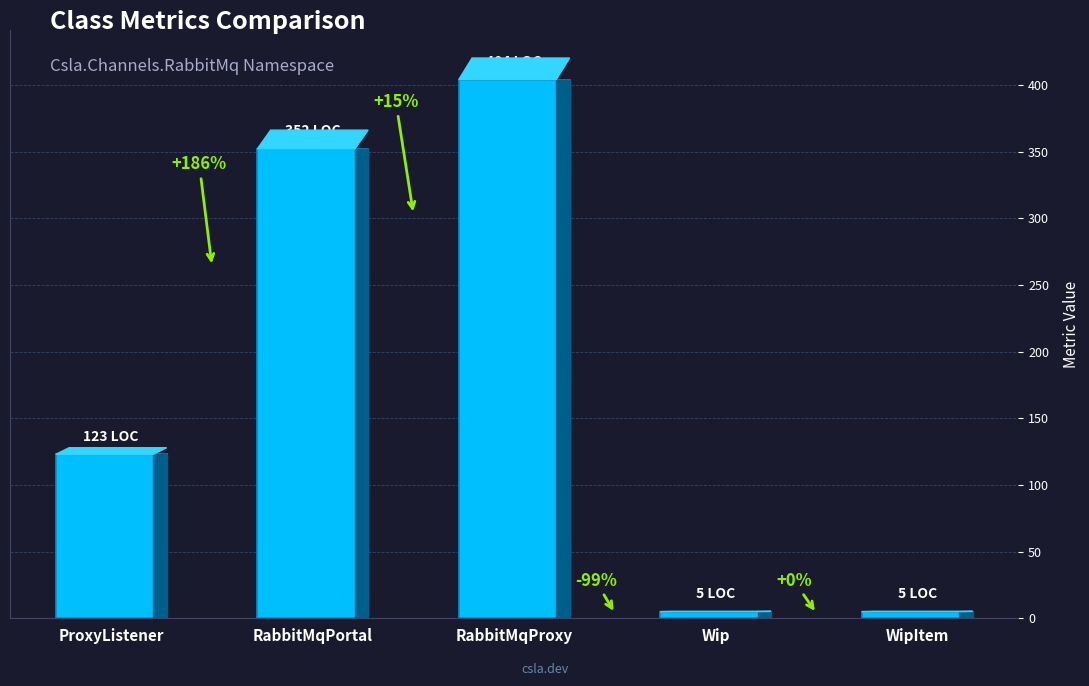

Does the chart contain stacked bars?

No